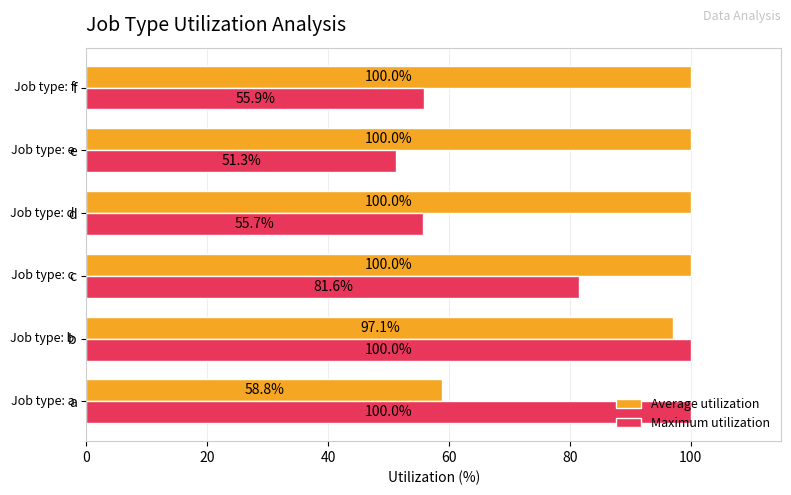

What are all the series names shown in the legend?

Average utilization, Maximum utilization